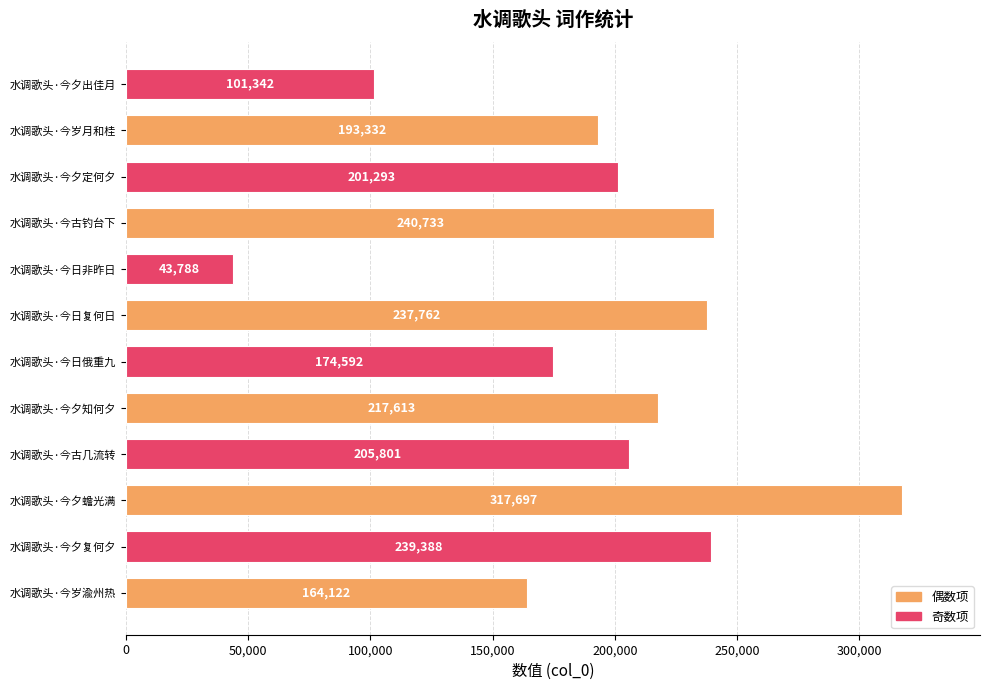

Does the chart contain stacked bars?

No